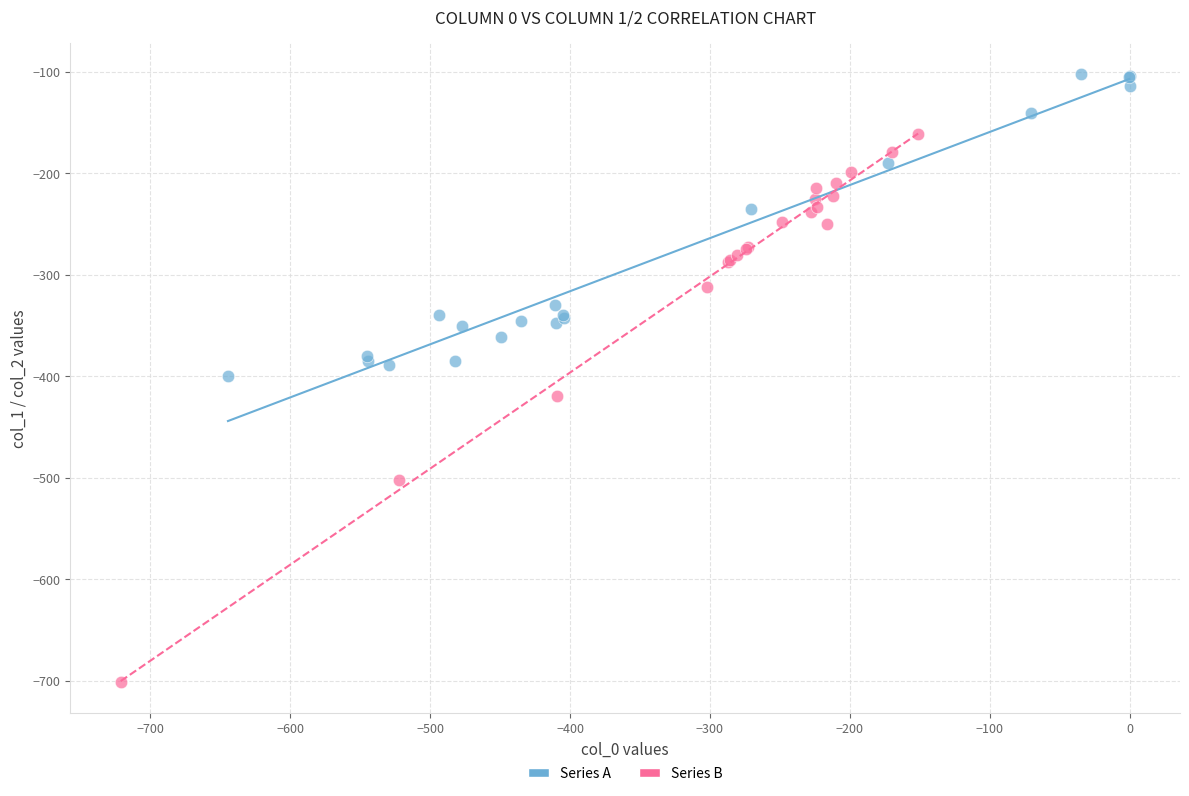

Which series has the largest Y range (max minus min)?

Series B